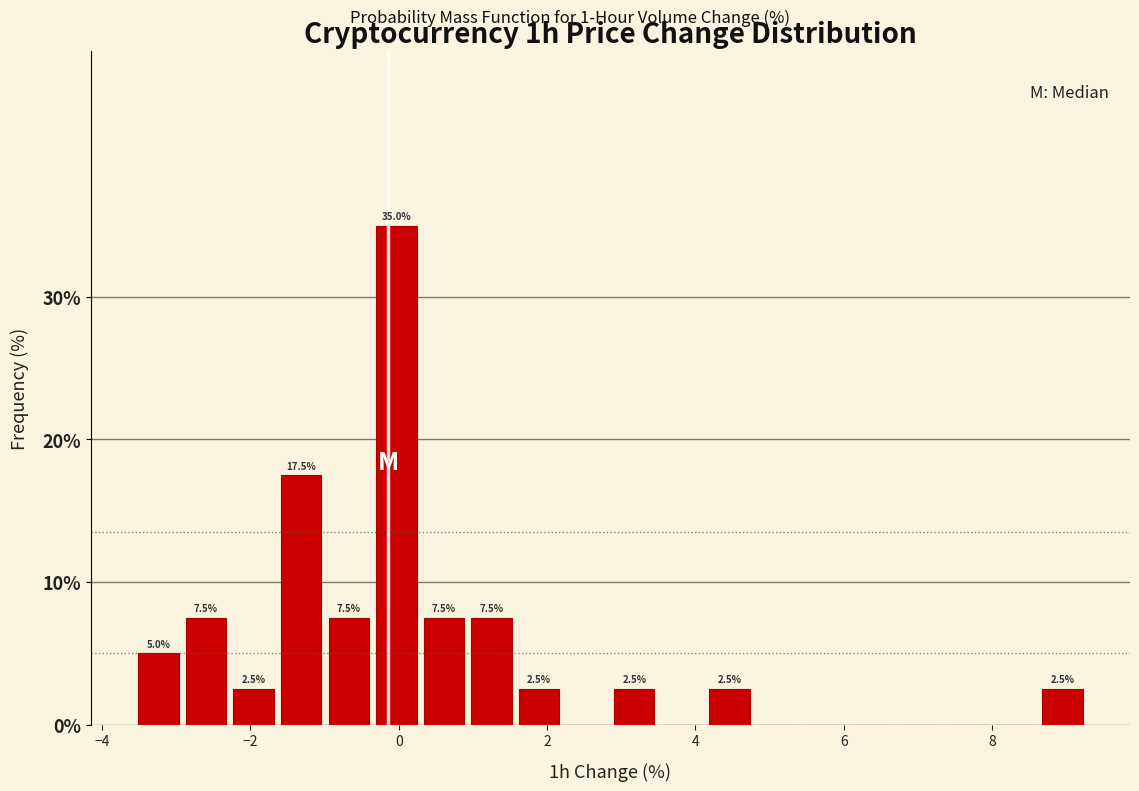

Read against the x-axis, roughly where is the centre of the tallest bar?

0.0